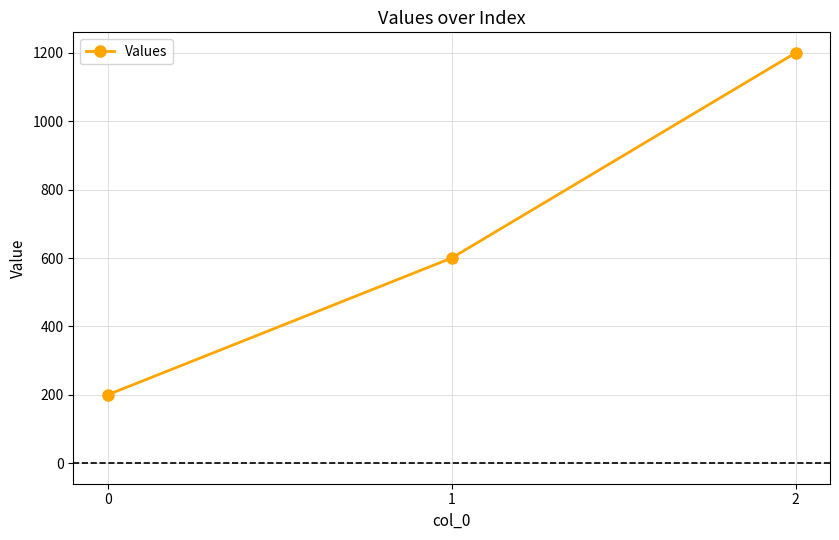

Count the values in the range 200 to 1200.

3